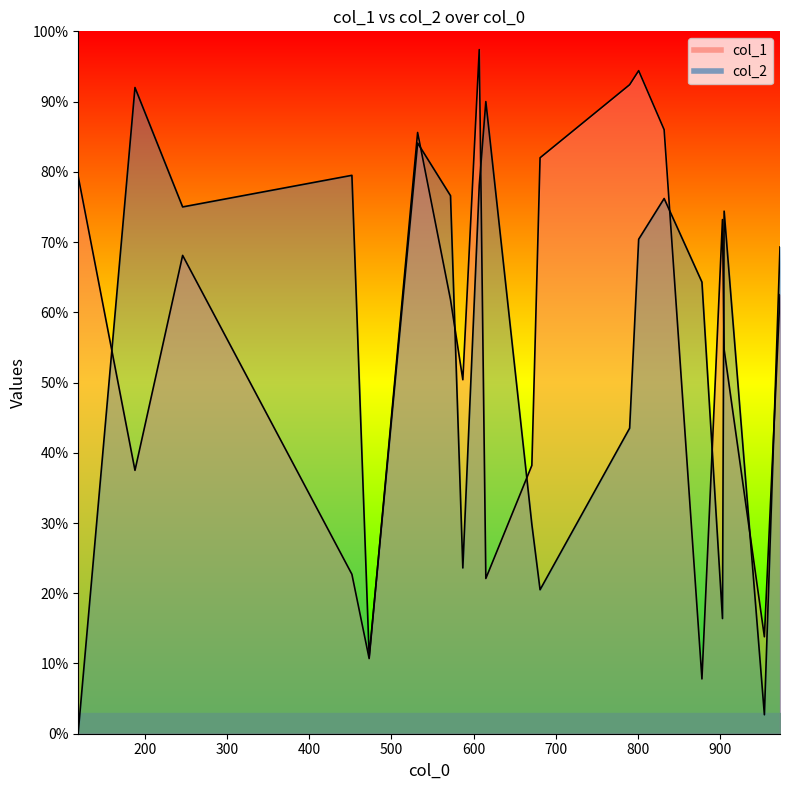

What is the maximum value for col_2?

920